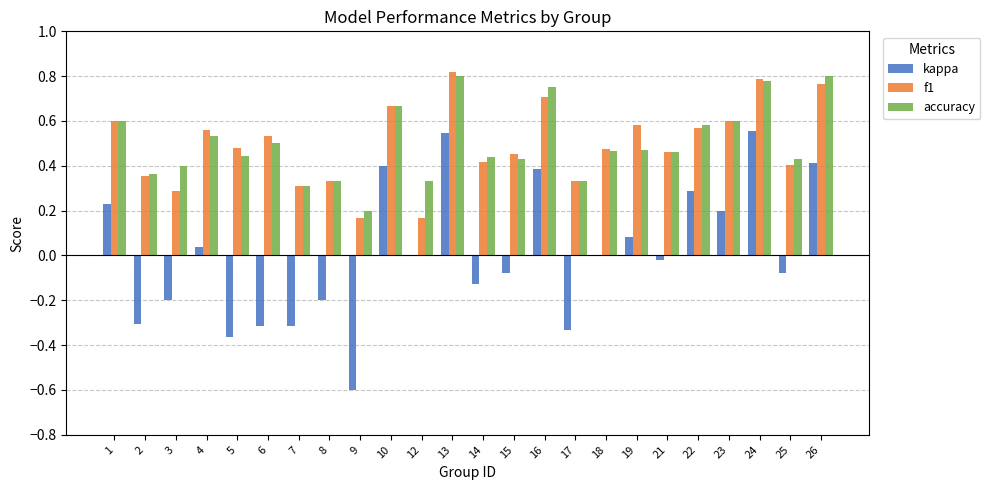

True or false: kappa has a value of 0.4 at 26.

True